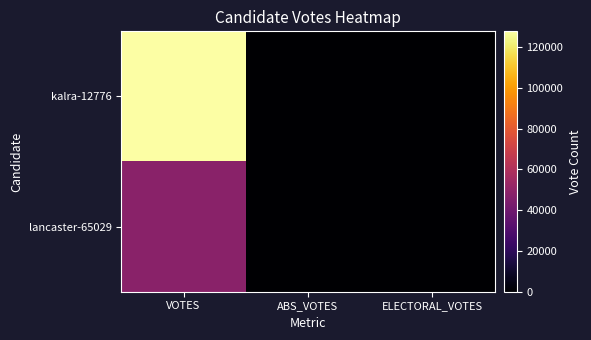

Which series has the largest total across all categories?

kalra-12776